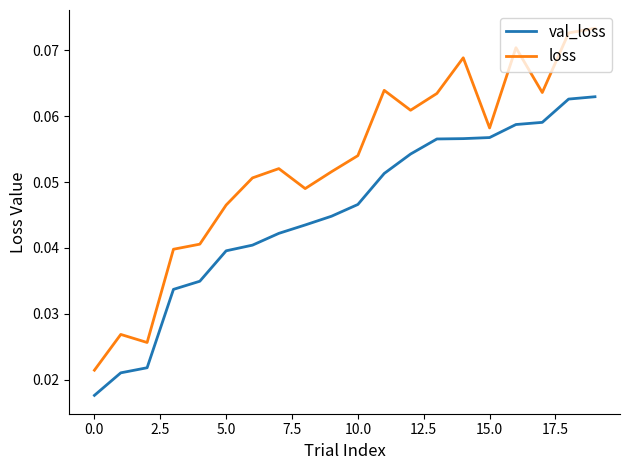

How many interior local peaks does the loss series have?

5